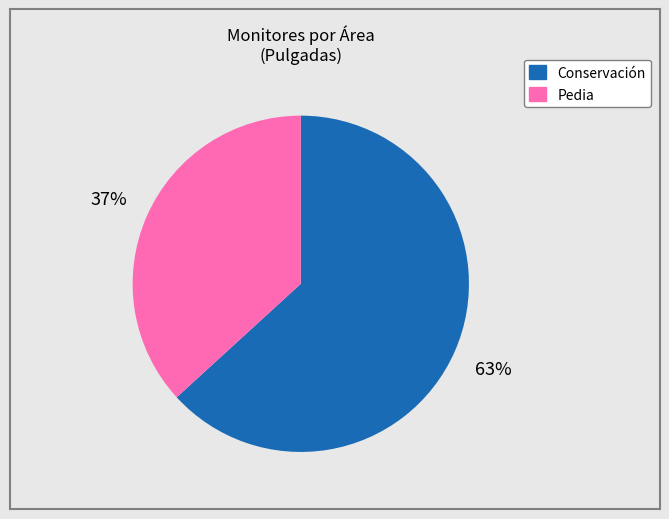

Is there a majority slice in this chart?

Yes